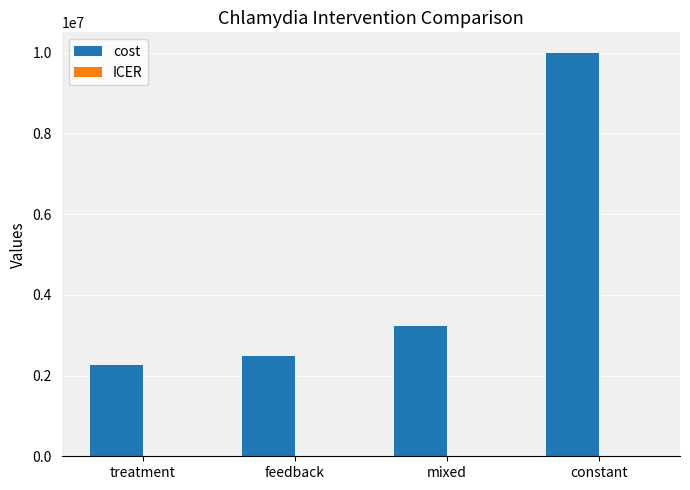

Which series has the largest total across all categories?

cost